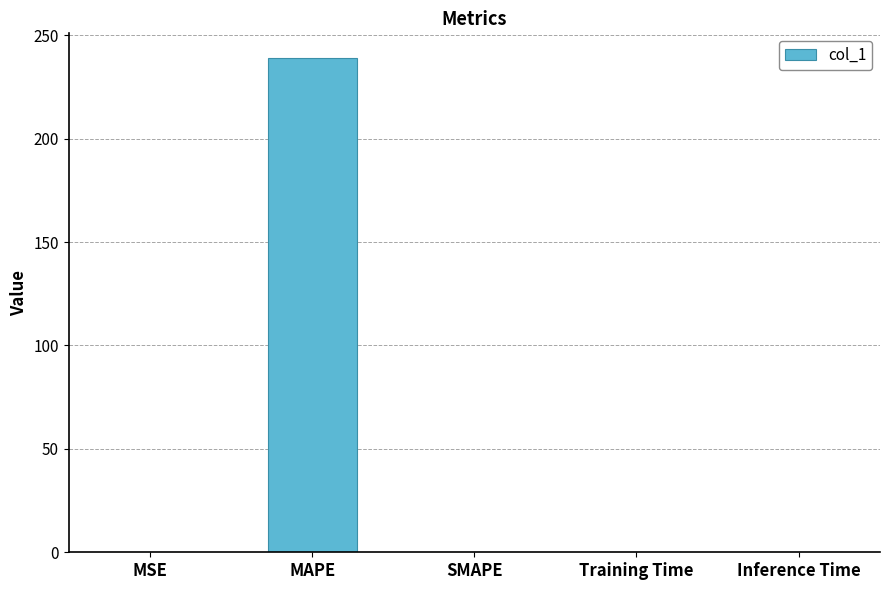

What is the sum of all values?

239.1